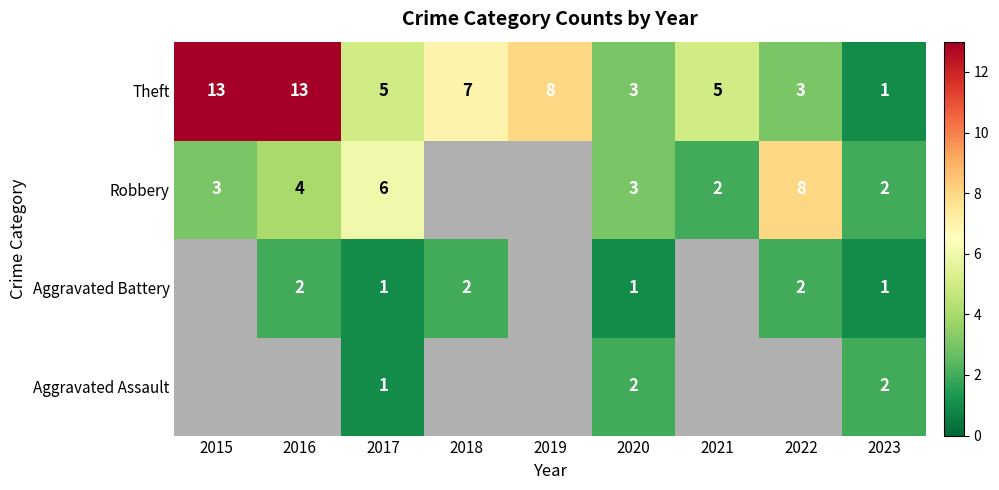

What is the approximate value of Robbery at 2023?

2.0